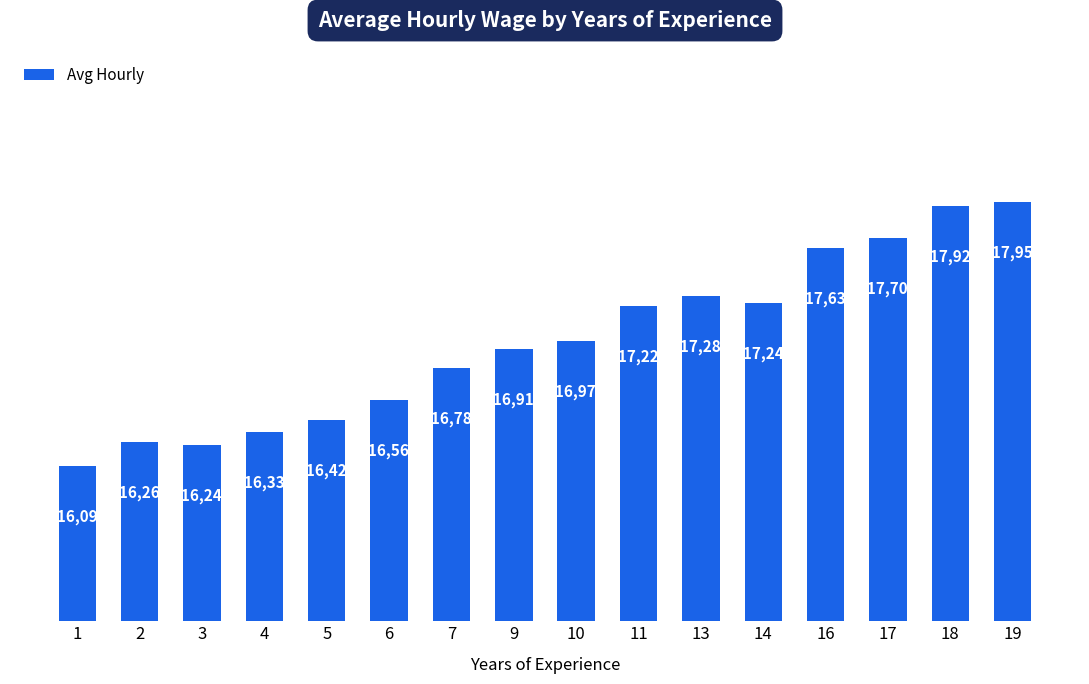

What is the value of the 2nd bar from the left?

16260.0